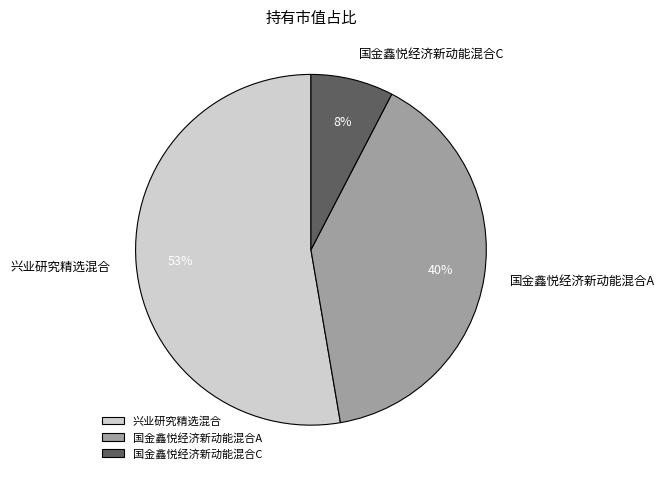

How many segments does this pie chart have?

3